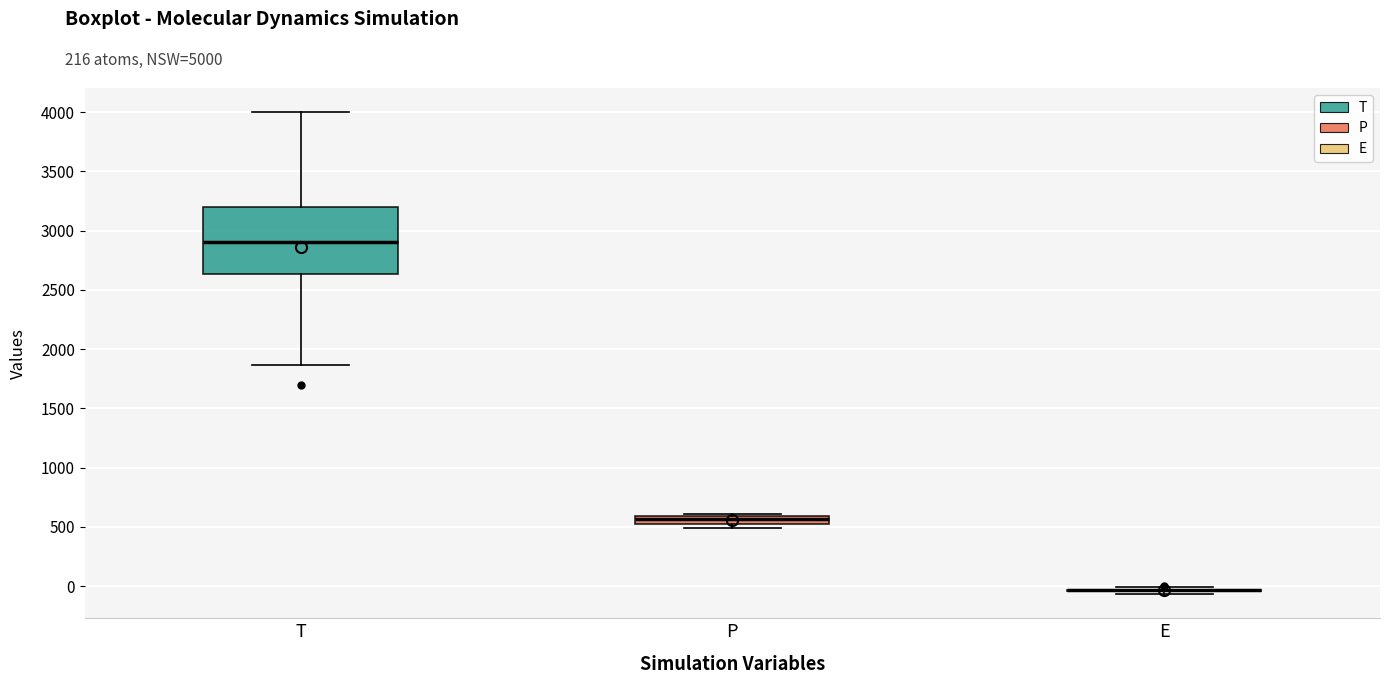

Comparing the boxes themselves (not the whiskers), which one is the tallest?

T